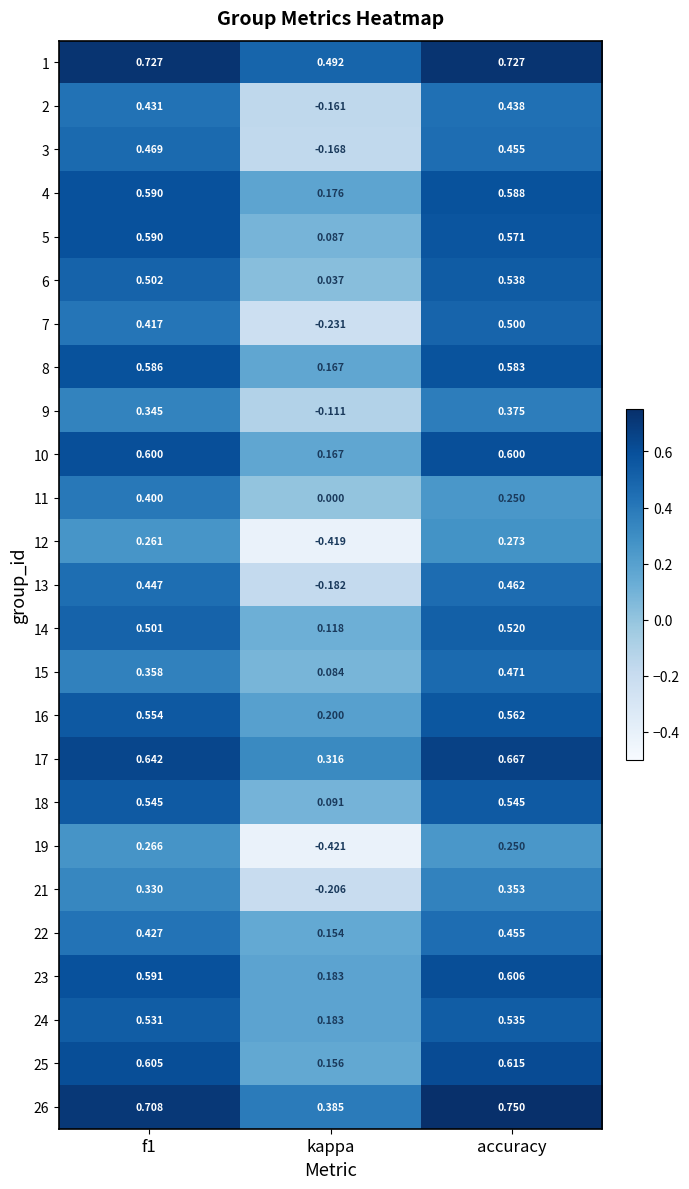

Is the value of 25 at accuracy greater than the value of 9 at f1?

Yes